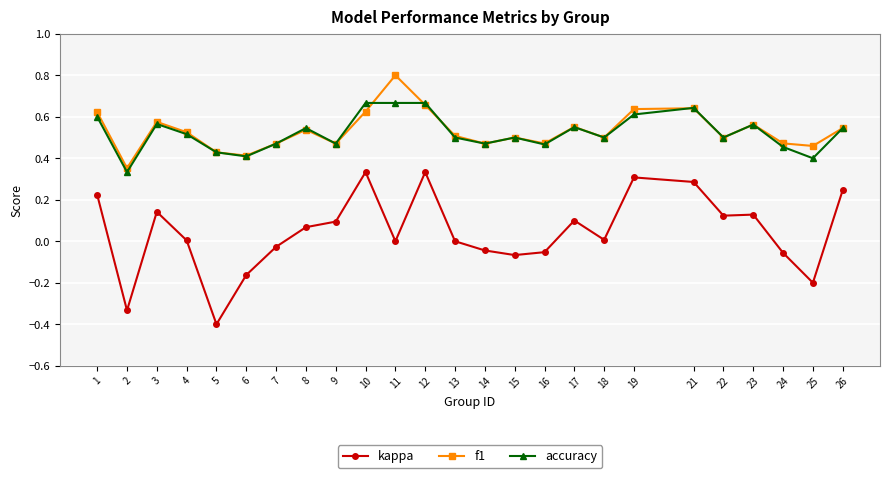

Which series changed the most between 21 and 22?

kappa